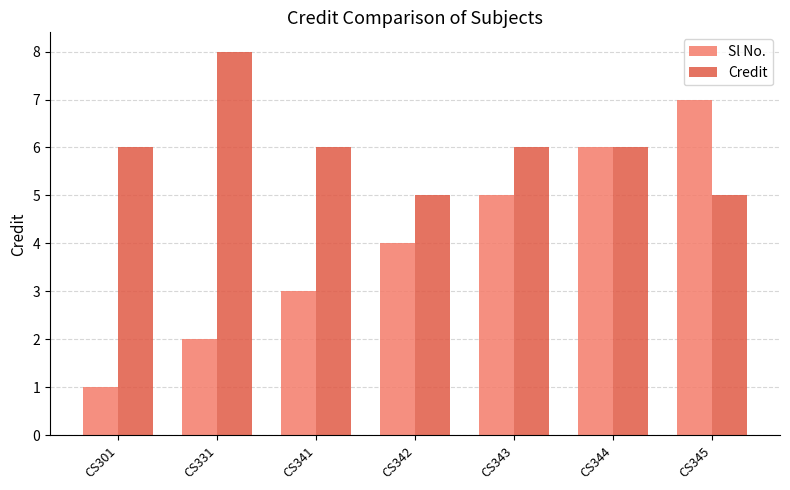

What is the difference between the highest and lowest values at CS331?

6